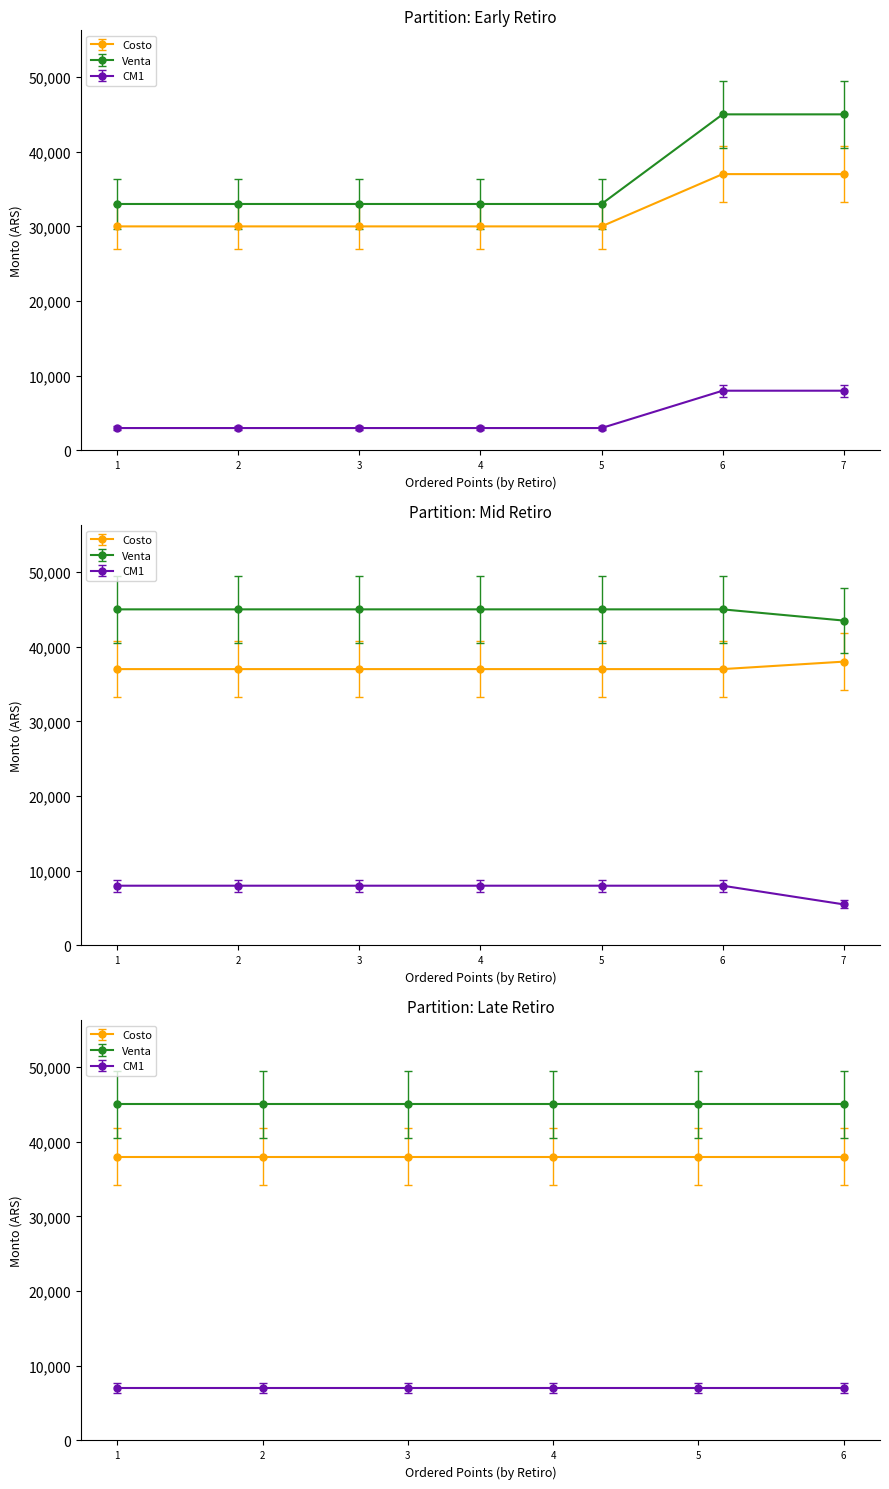

The value of Costo at 2020-03-13 is 60282. True or false?

False